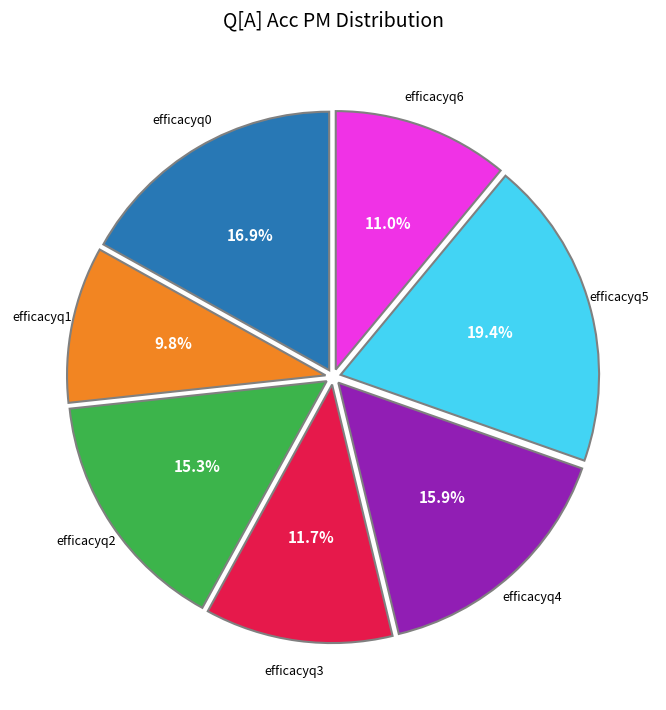

Is there a majority slice in this chart?

No